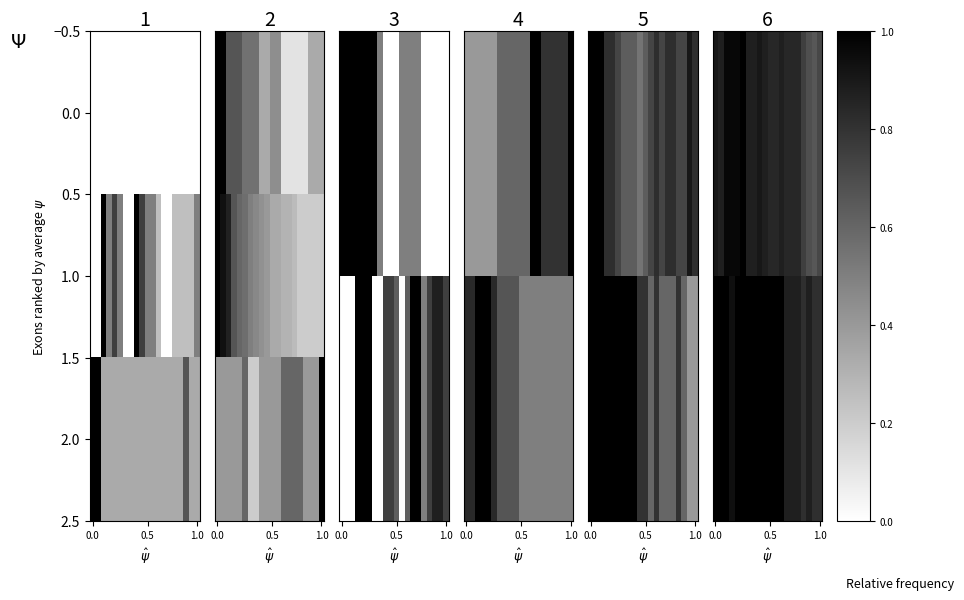

What is the greatest value displayed?

1.0